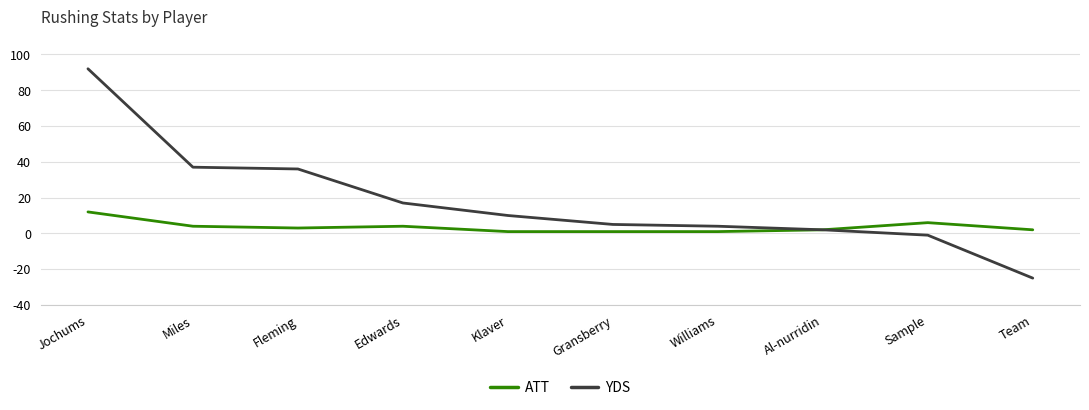

At which category is the sum across all series the highest?

Jochums